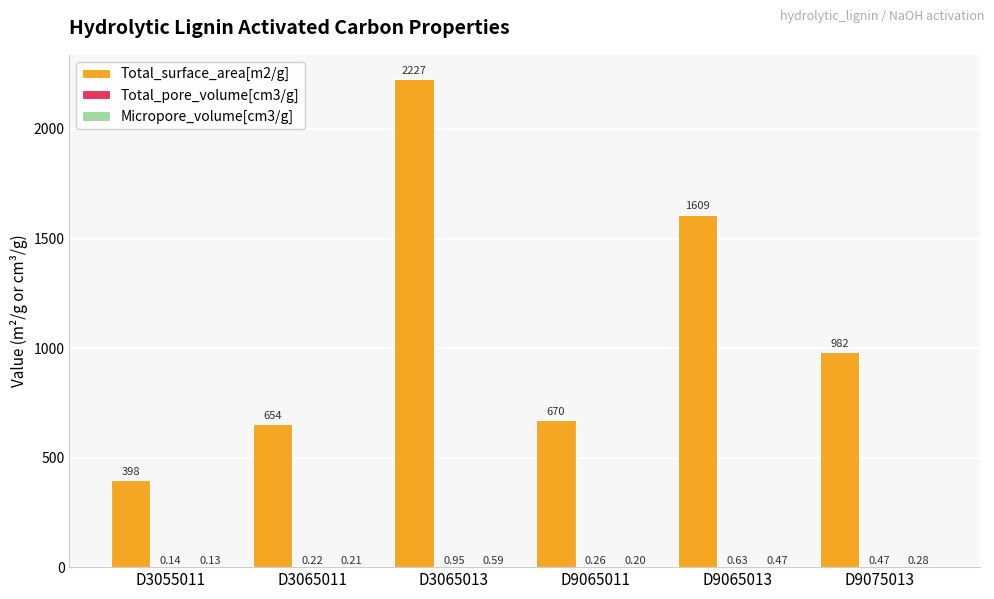

Between D9065011 and D9065013, which series saw the biggest shift?

Total_surface_area[m2/g]